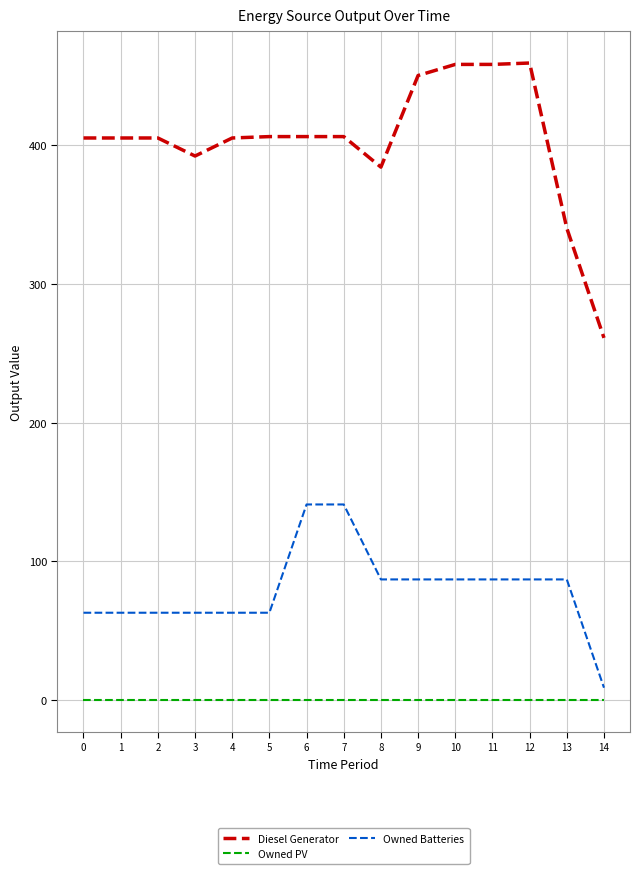

How many lines are shown in the chart?

3